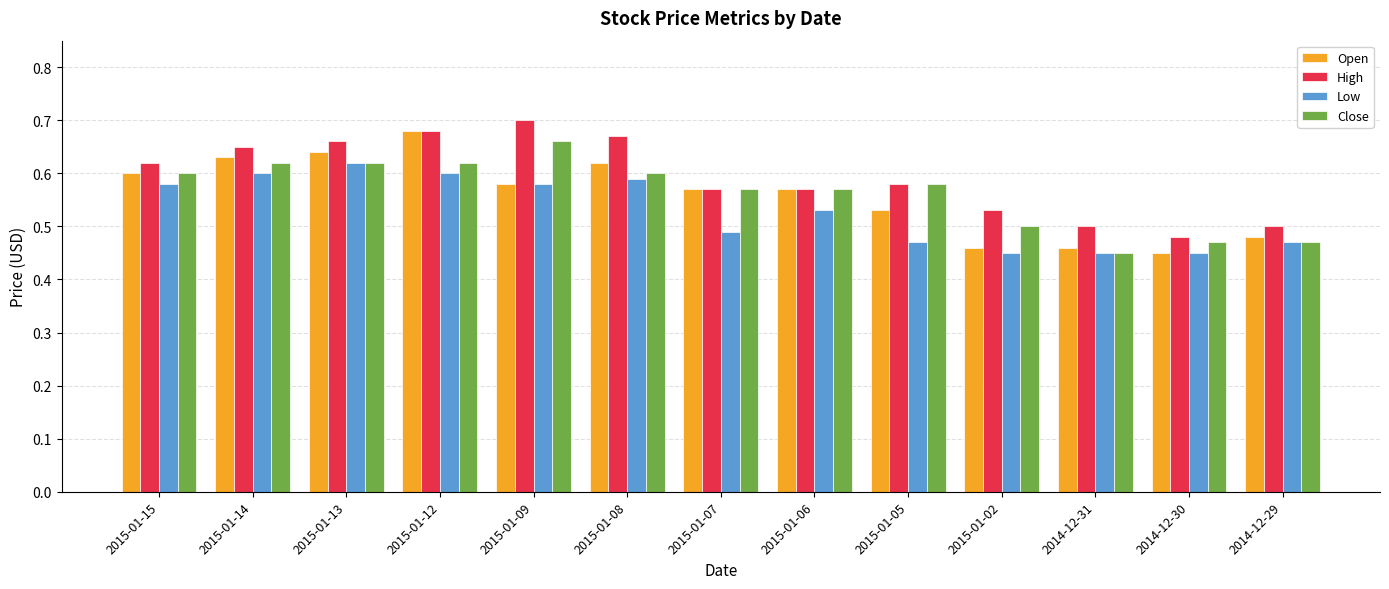

Count the Close values in the range 0 to 1.

13